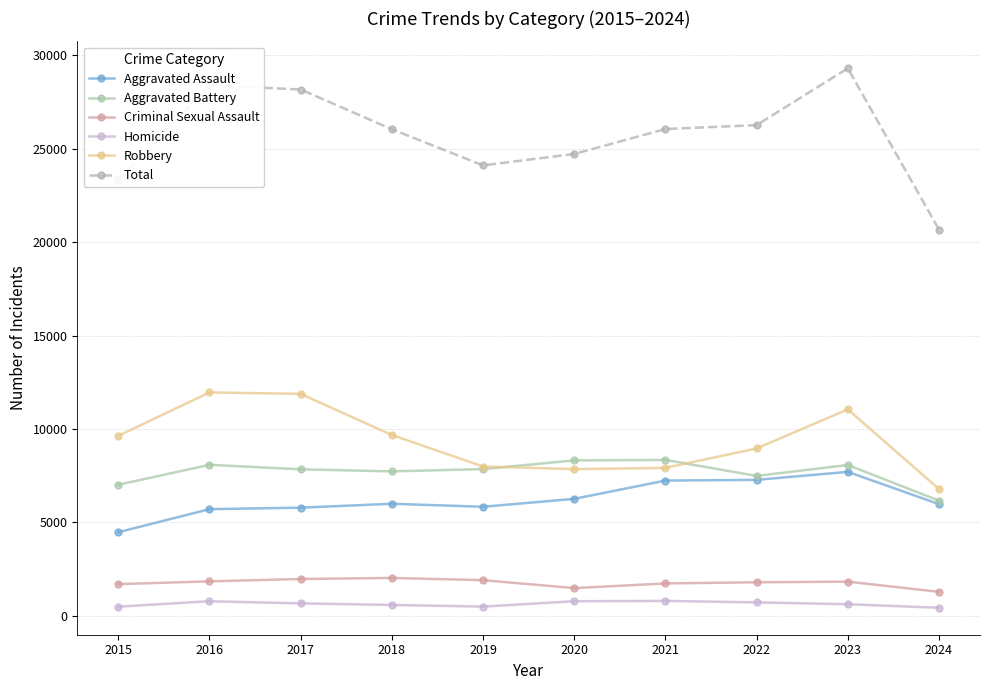

What is the highest value of the Robbery series?

11960